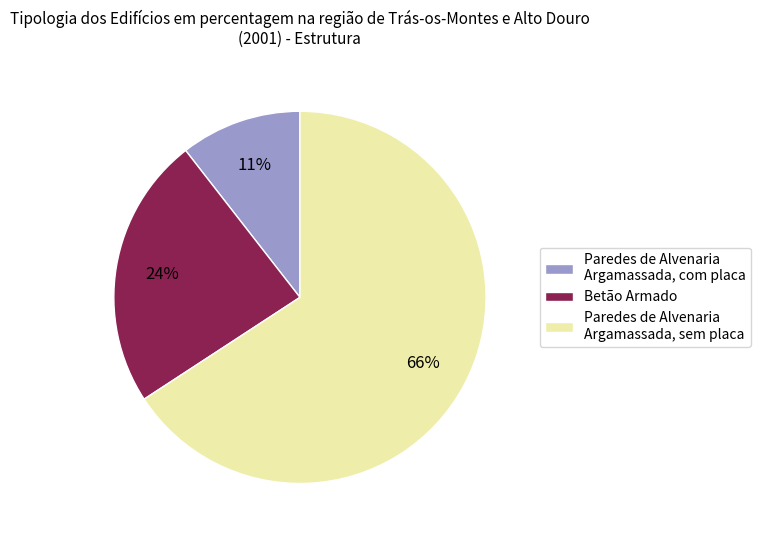

Which category has the biggest portion of the pie?

Paredes de Alvenaria Argamassada, sem placa